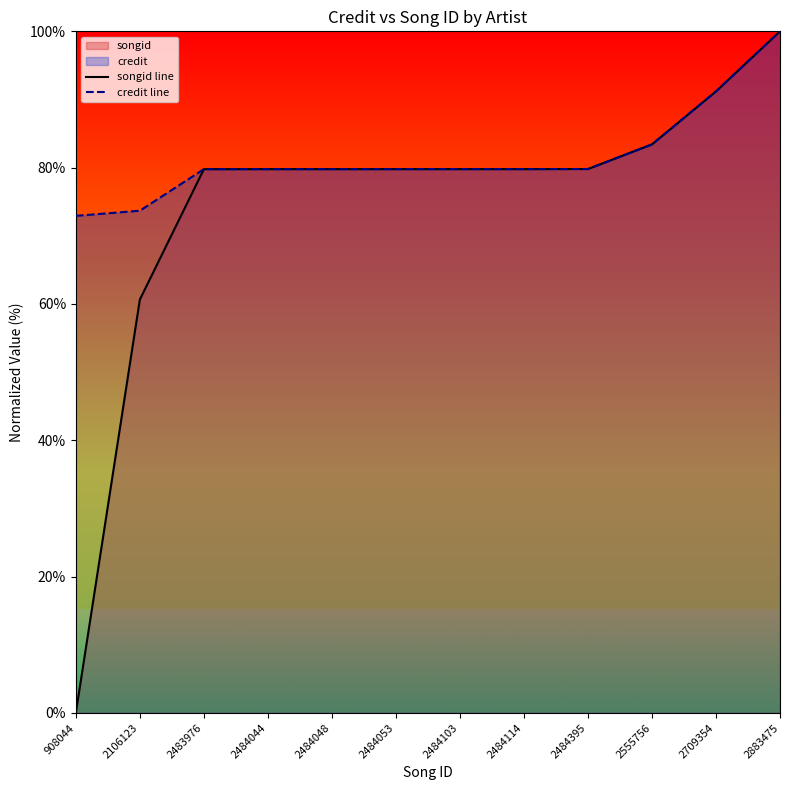

List the labels in order of credit line value, largest first.

2883475, 2709354, 2555756, 2484395, 2484114, 2484103, 2484053, 2484048, 2484044, 2483976, 2106123, 908044